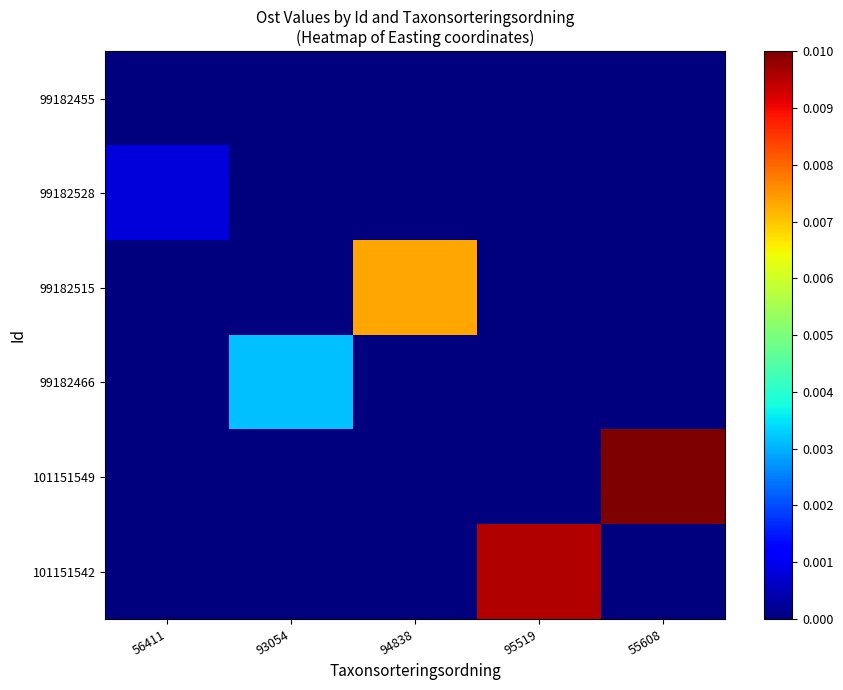

At how many categories does at least one series exceed 0?

5